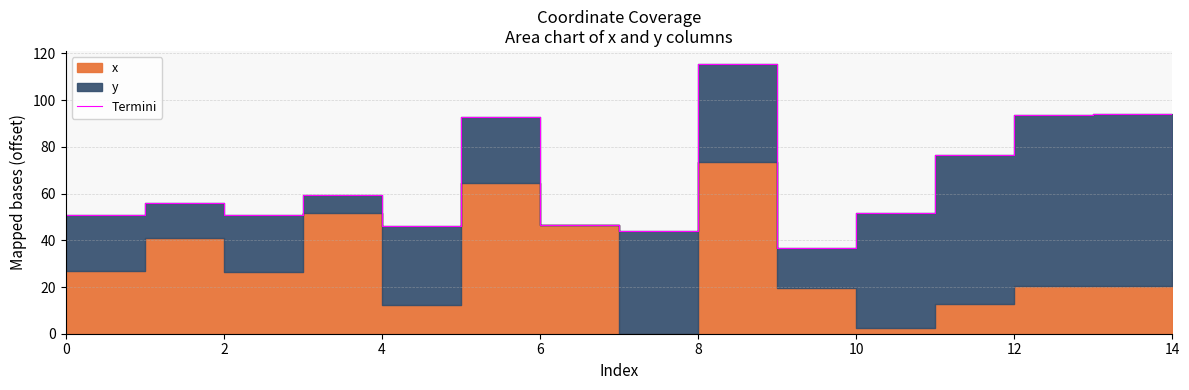

Reading left to right, what are all the values shown in this chart?

50.9	55.8	50.8	59.5	45.9	92.6	46.4	44.1	115.3	36.9	51.9	76.6	93.8	93.9	50.8